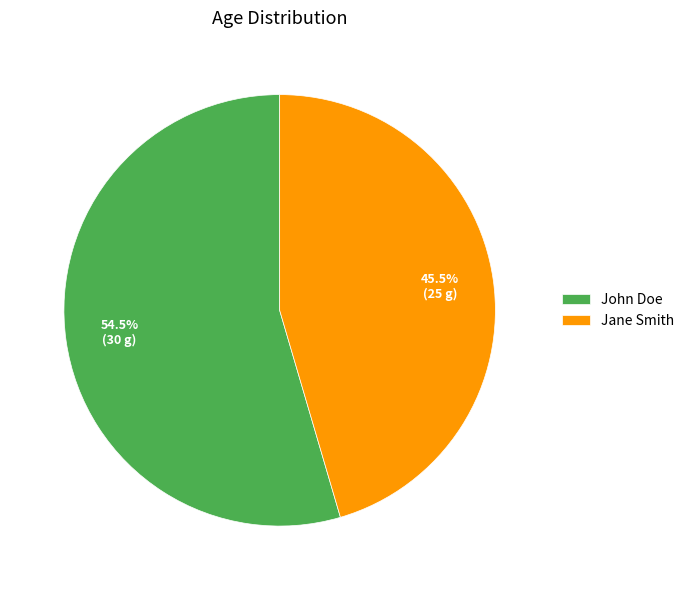

Which slice represents more than half of the pie?

John Doe